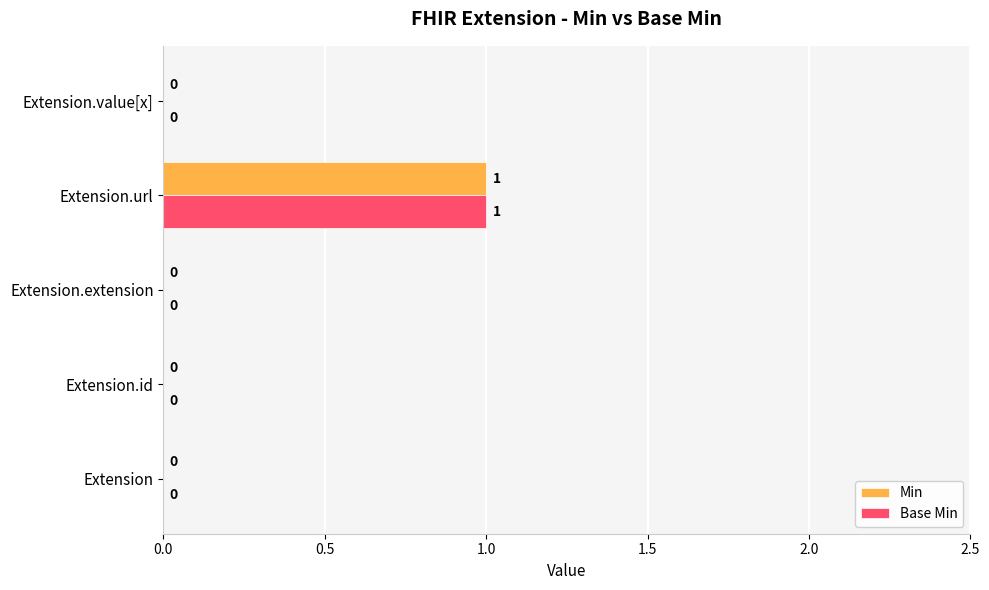

What are all the series names shown in the legend?

Min, Base Min